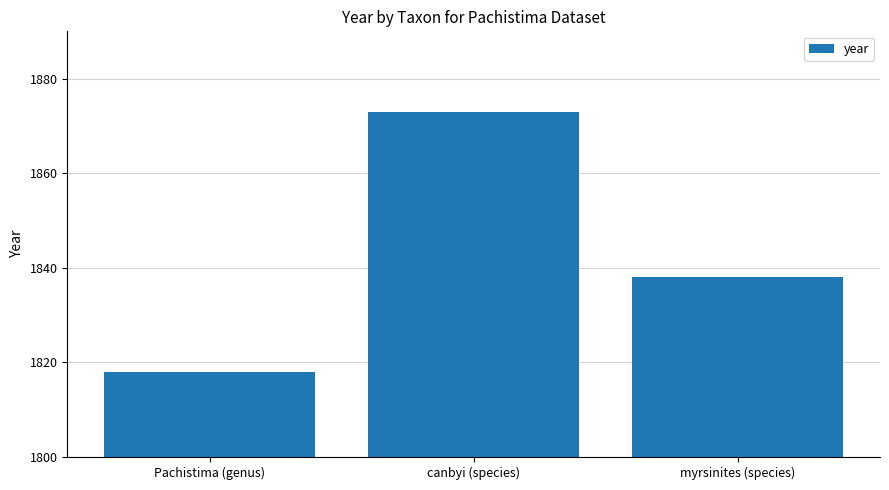

What is the label of the 3rd bar from the left?

myrsinites (species)